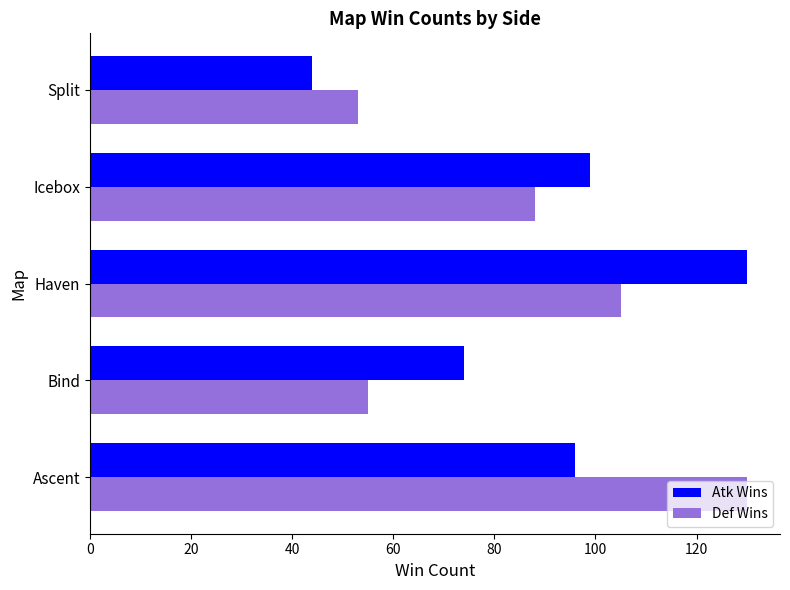

How many data points in Def Wins are less than 88?

2